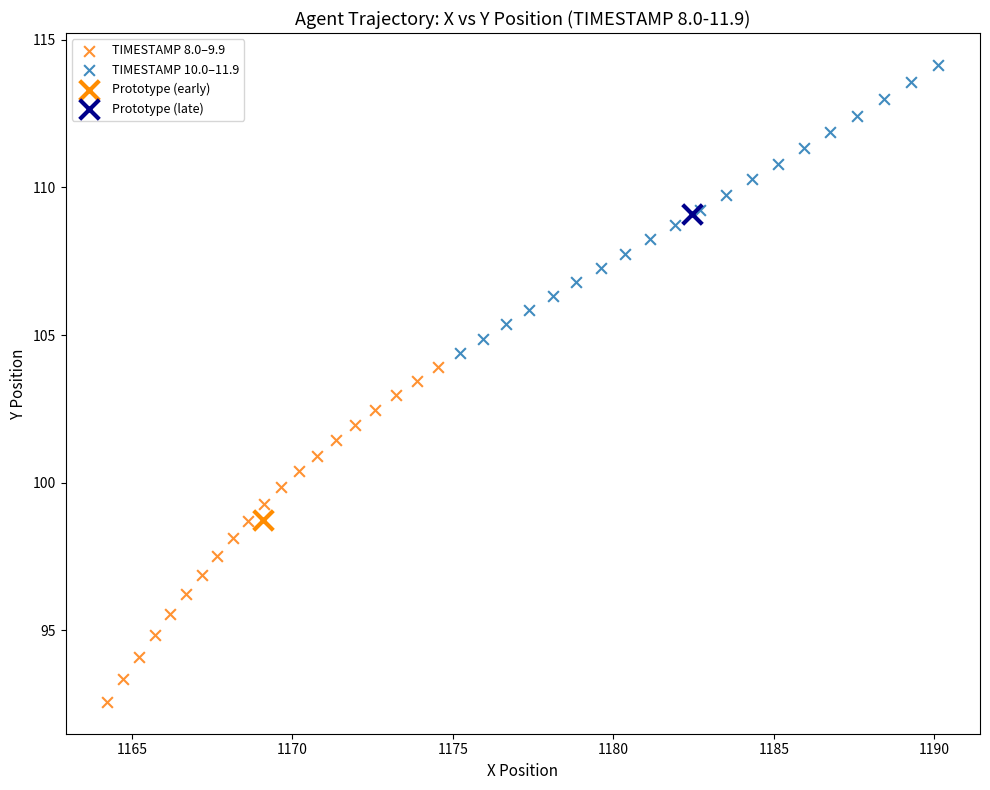

What are all the series names shown in the legend?

TIMESTAMP 8.0–9.9, TIMESTAMP 10.0–11.9, Prototype (early), Prototype (late)